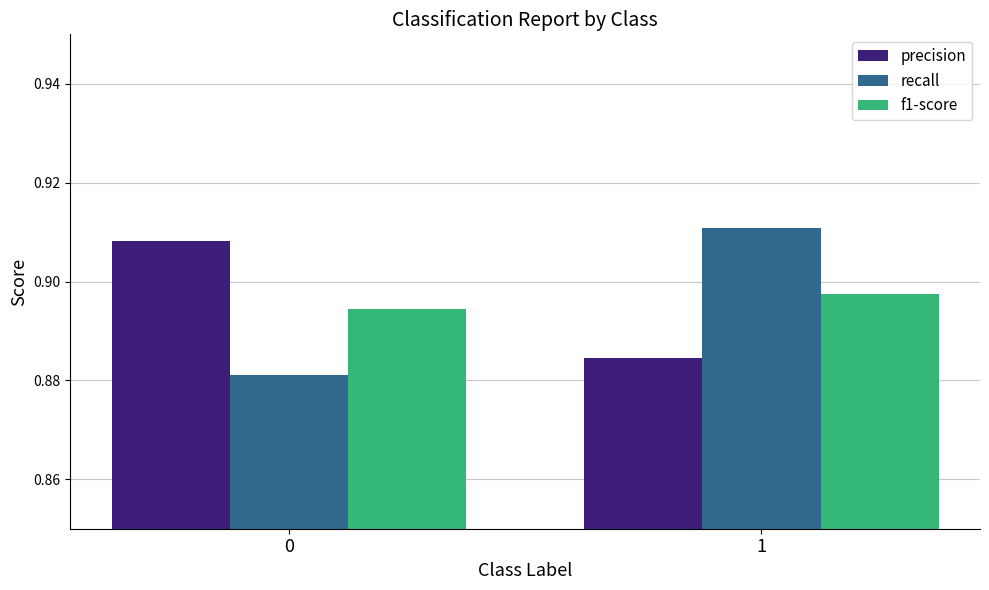

How many f1-score values are between 0 and 1?

2